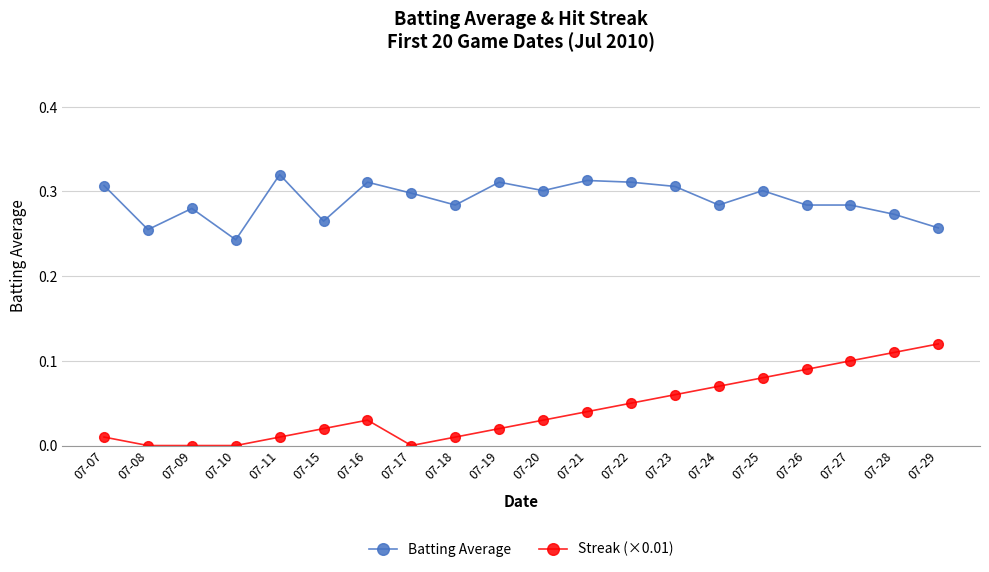

Is the value of Streak (×0.01) at 07-28 greater than the value of Batting Average at 07-27?

No